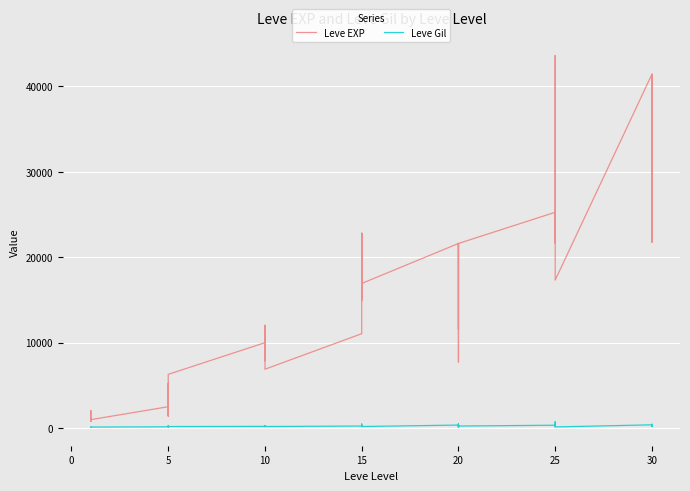

True or false: Leve Gil and Leve EXP cross at least once.

False